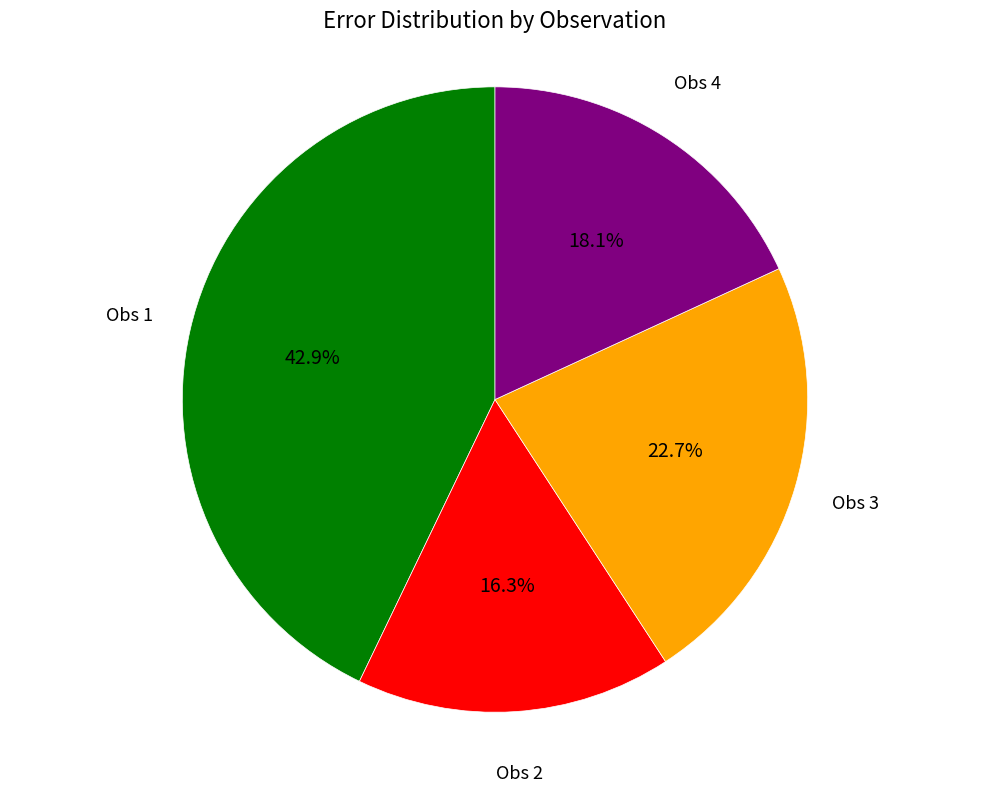

Is there any slice that represents more than half of the pie?

No